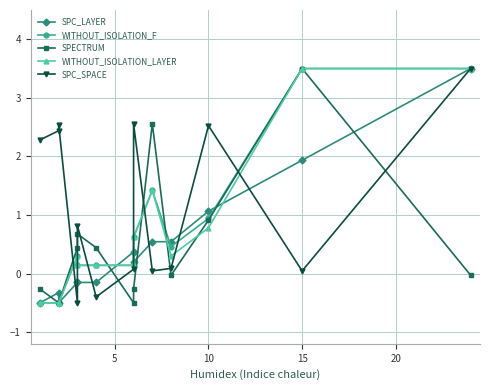

What are all the series names shown in the legend?

SPC_LAYER, WITHOUT_ISOLATION_F, SPECTRUM, WITHOUT_ISOLATION_LAYER, SPC_SPACE